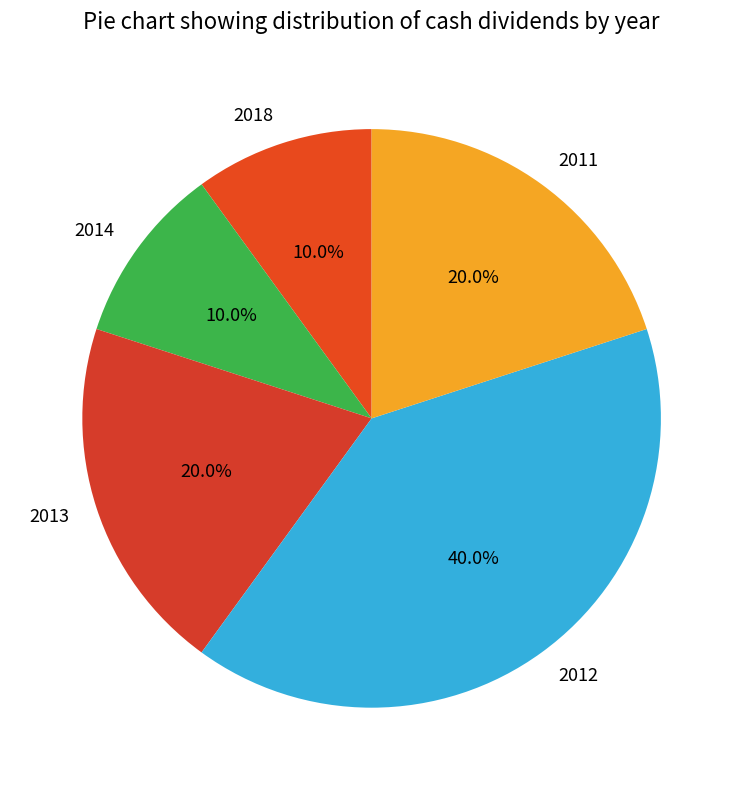

Does any single category account for the majority?

No